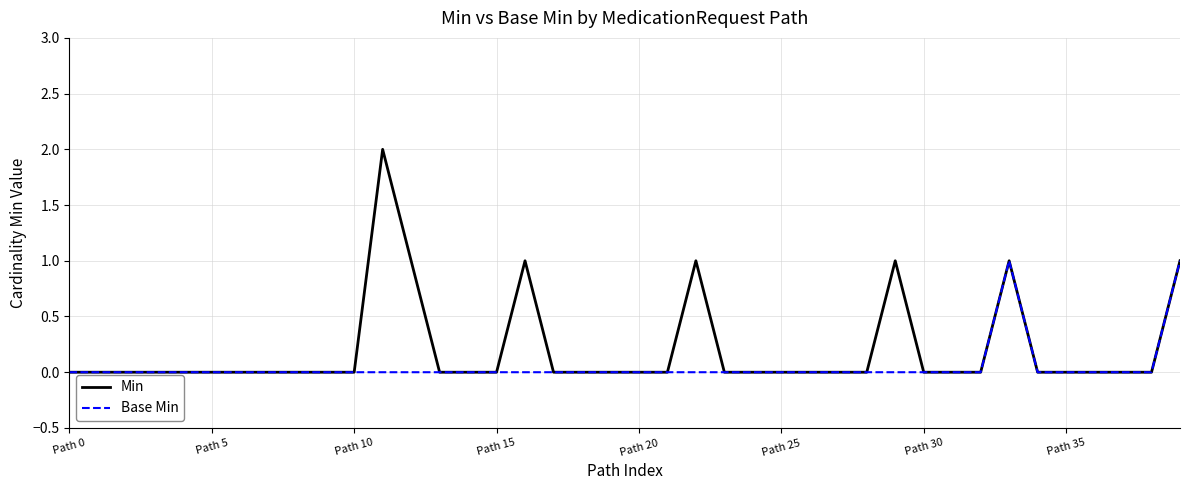

How many lines are shown in the chart?

2